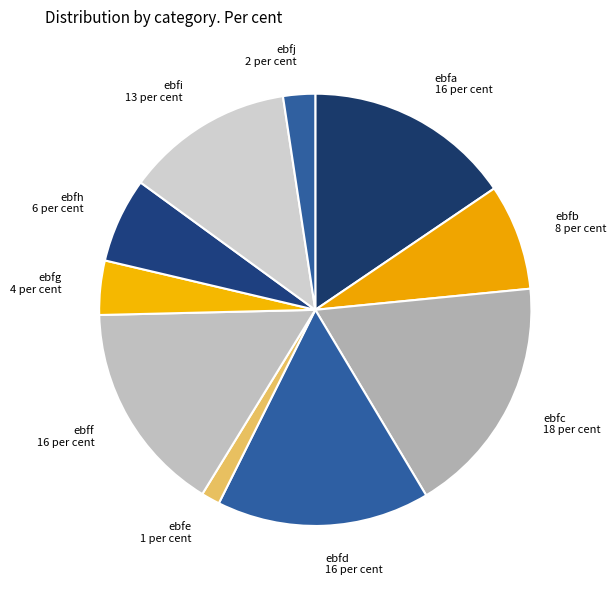

Which category has the smallest portion of the pie?

ebfe